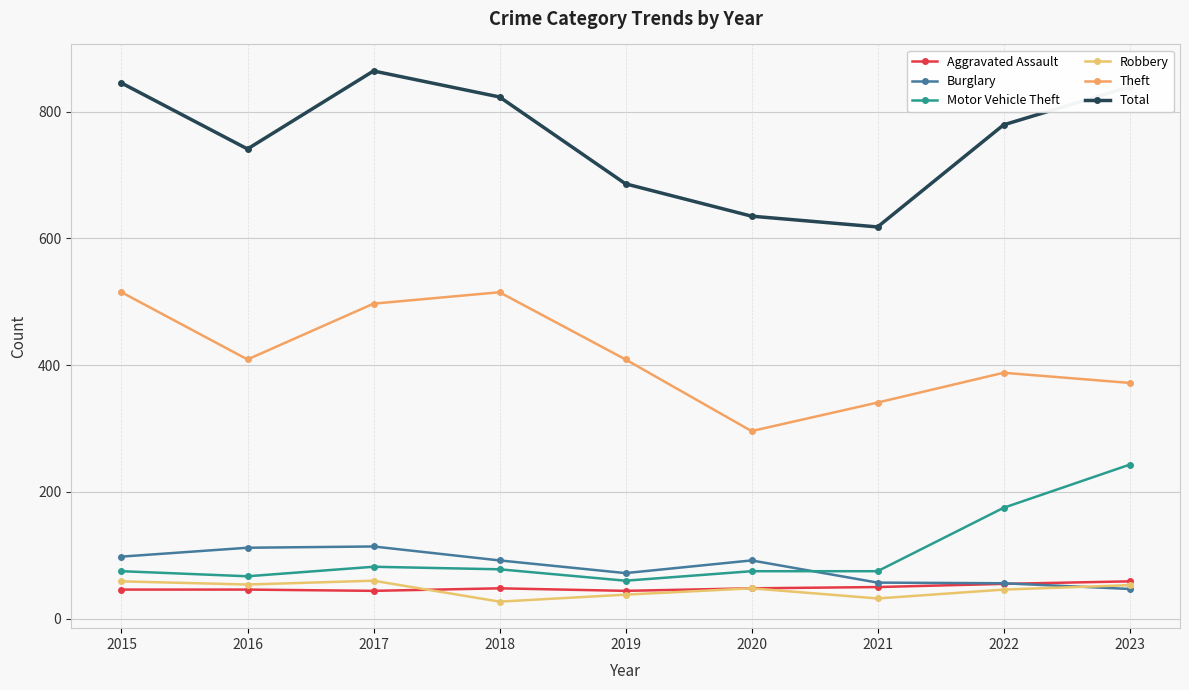

The Theft series shows 393 at 2020. True or false?

False